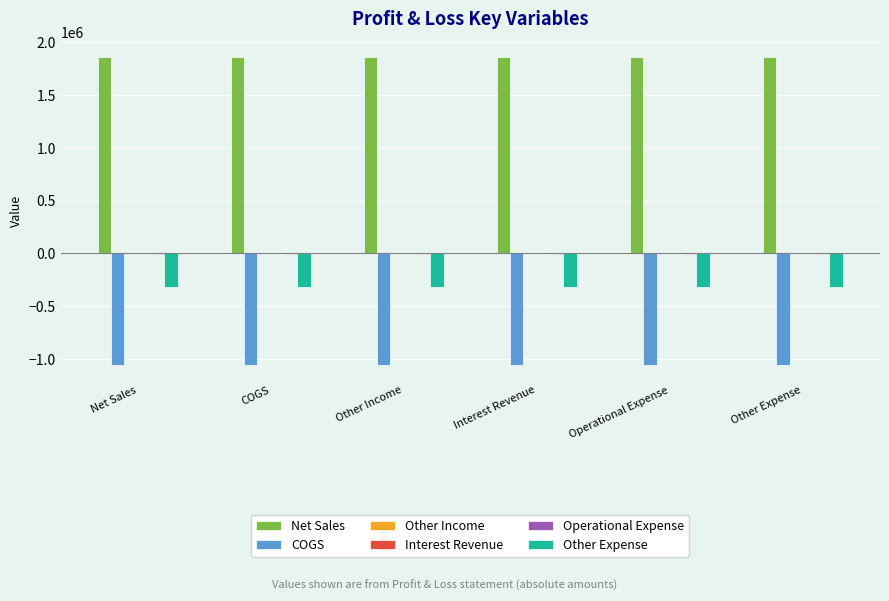

What is the greatest value displayed?

1862464